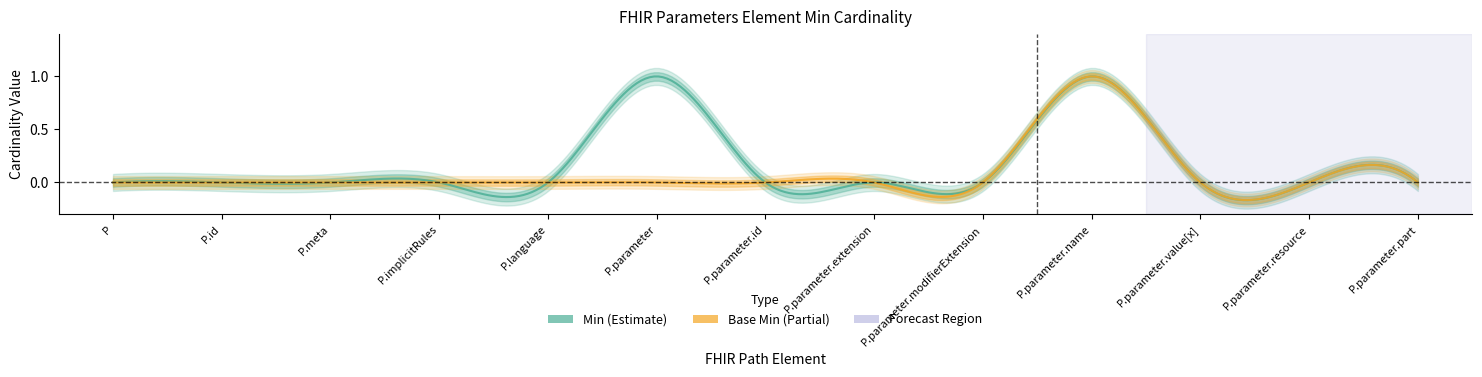

Which series changed the most between Parameters.parameter.name and Parameters.parameter.part?

Min